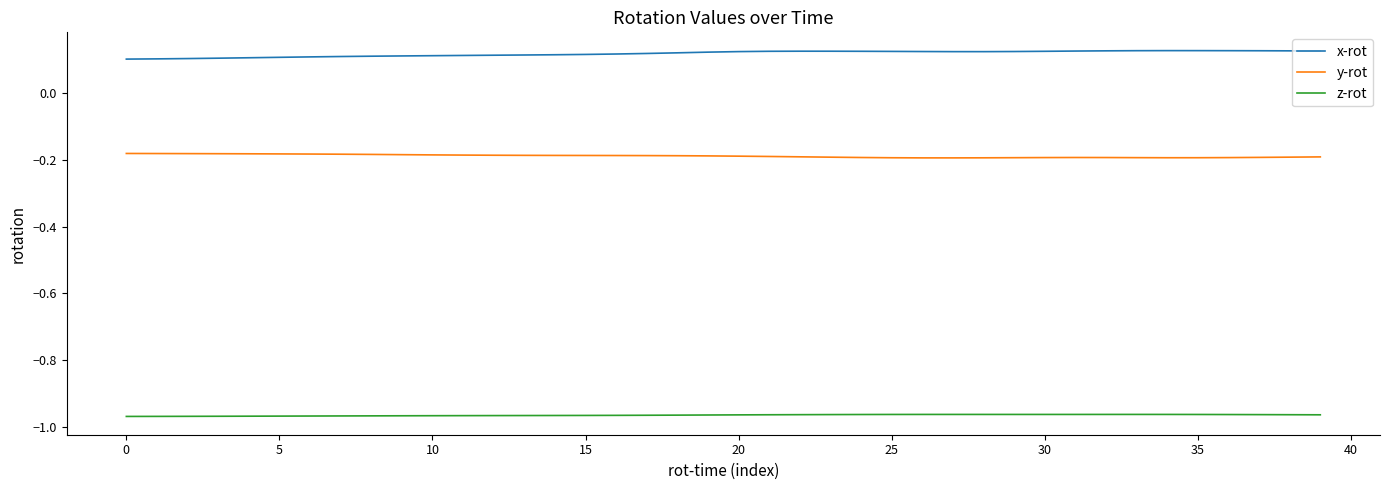

Rank the series by their maximum value, from highest to lowest.

x-rot, y-rot, z-rot